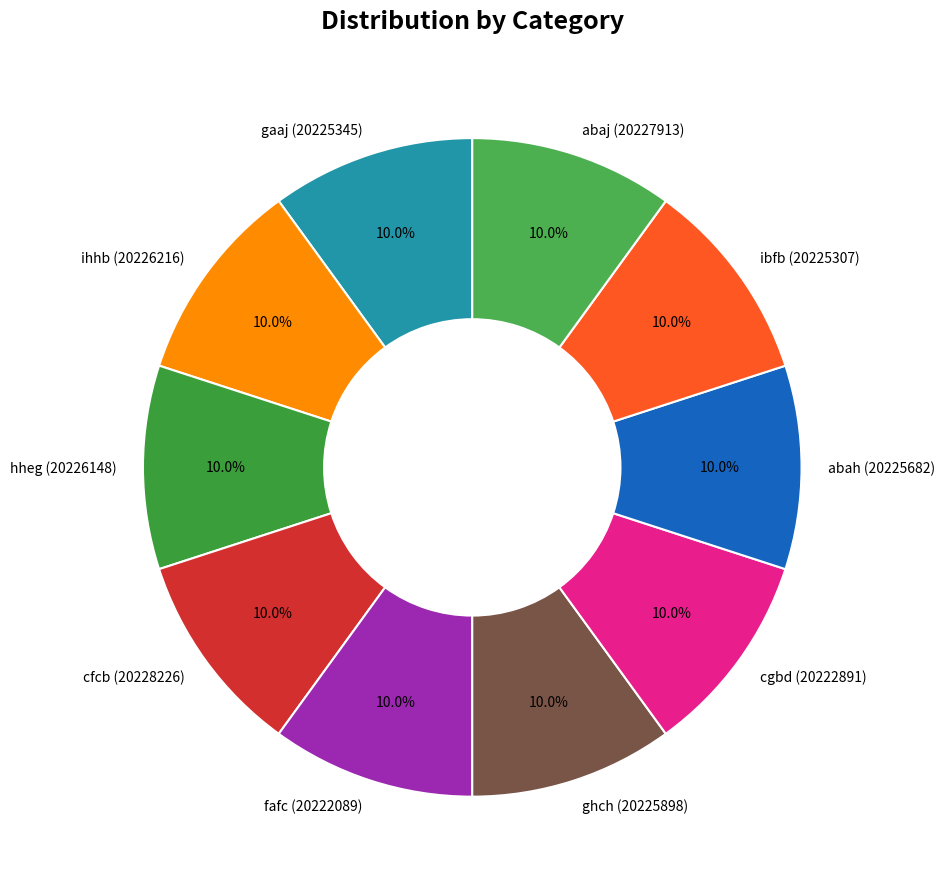

Is there a majority slice in this chart?

No